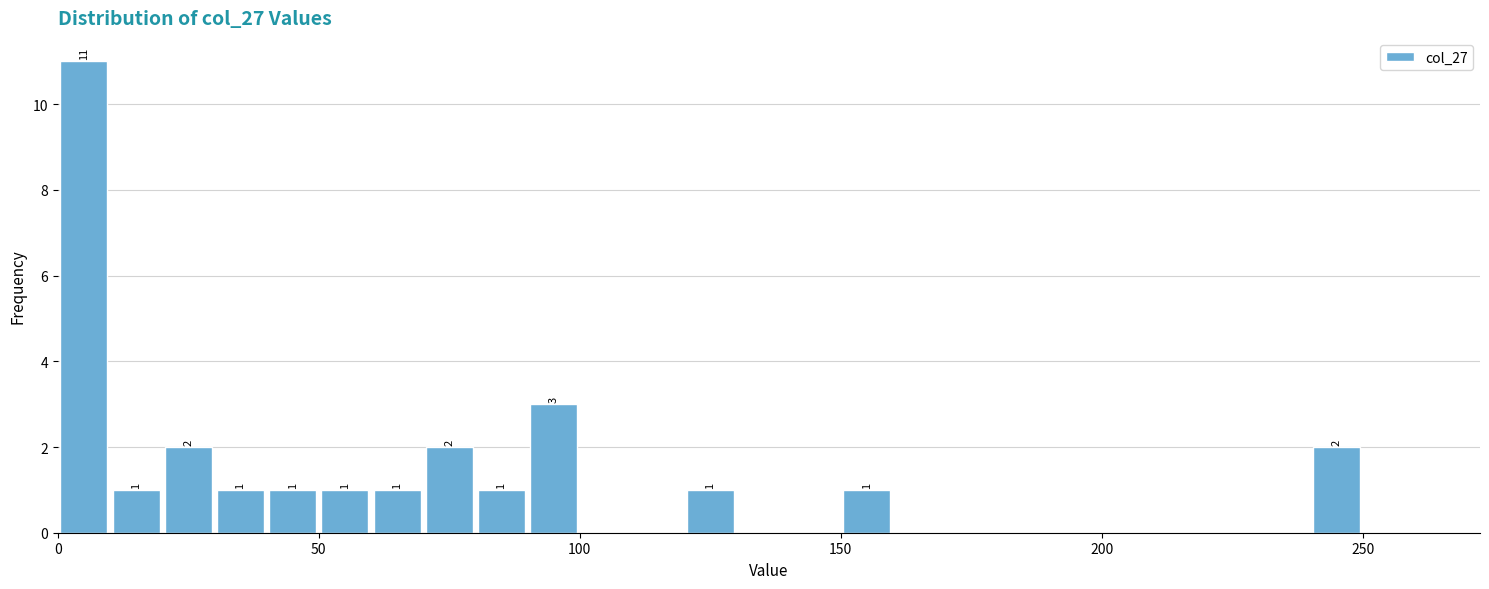

Around what value on the x-axis is the tallest bar? Give the approximate position of its centre, as read against the axis.

5